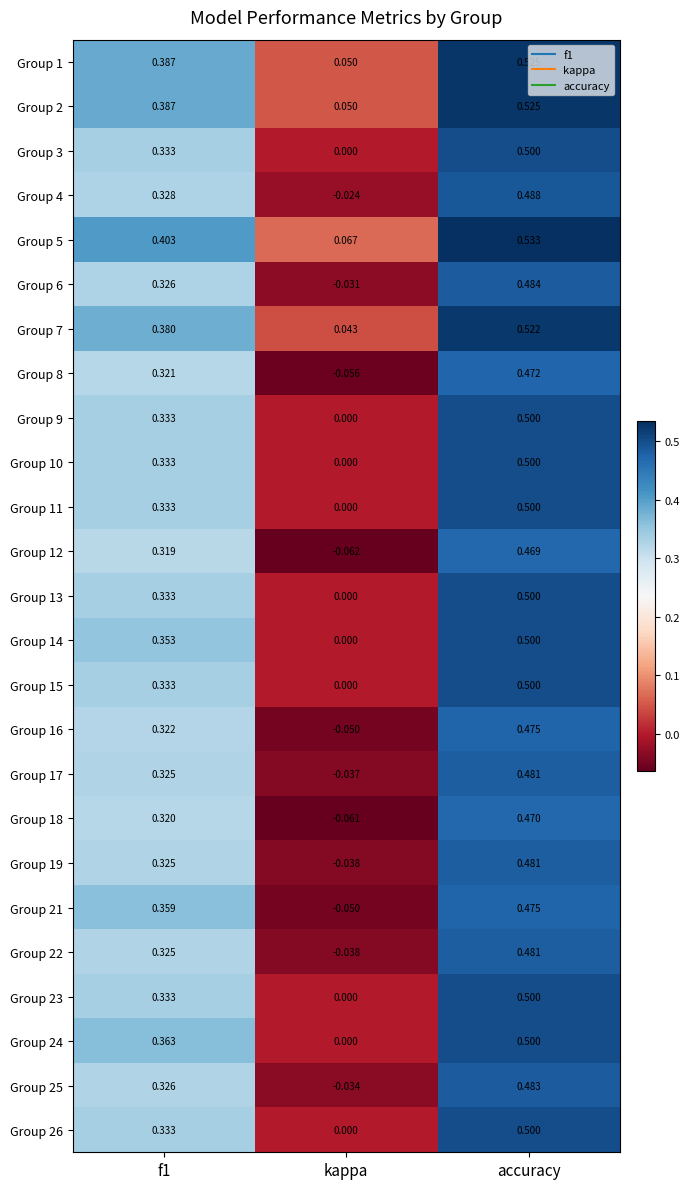

At which category is the sum across all series the highest?

accuracy